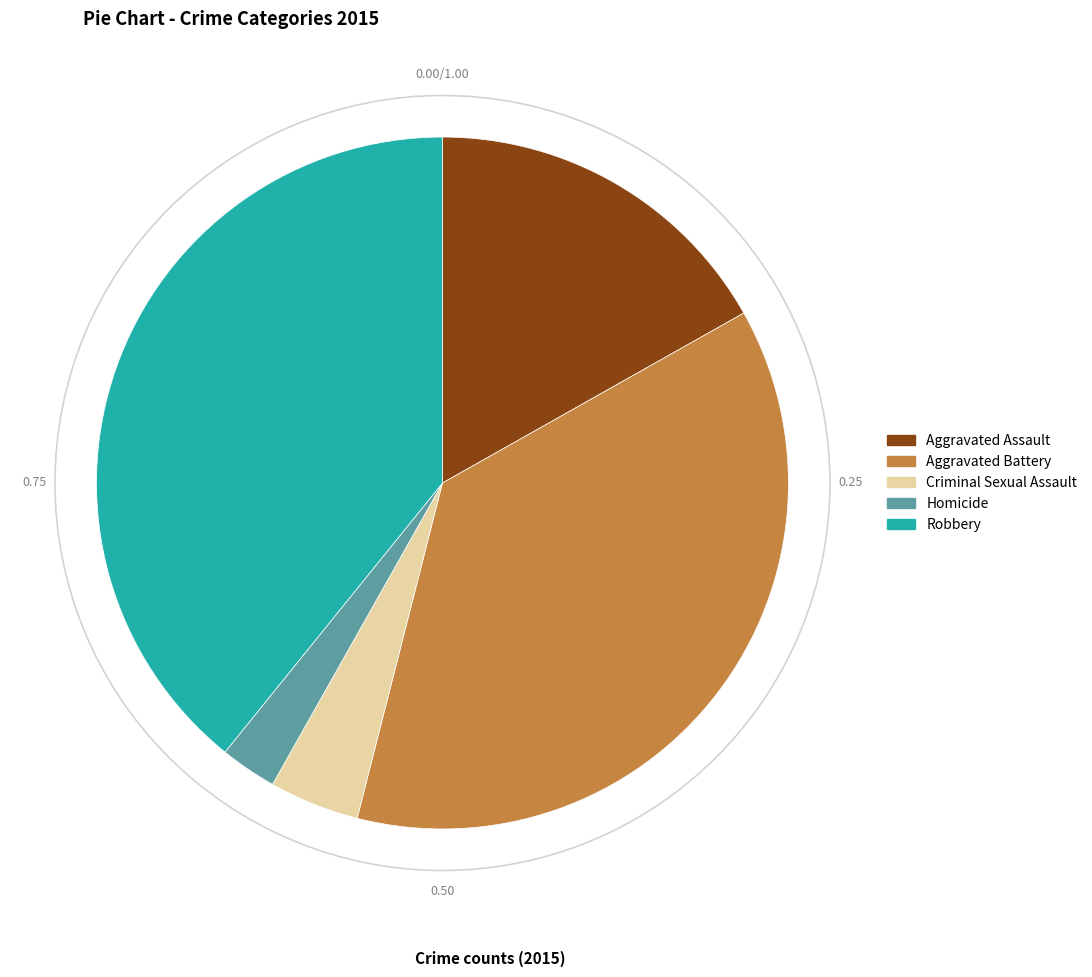

Count the number of slices in the pie.

5